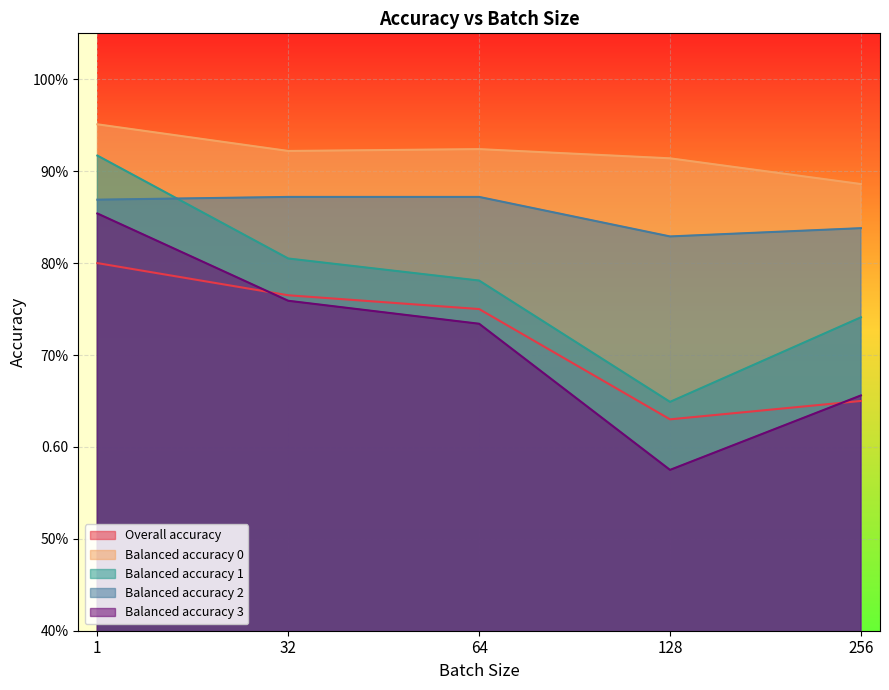

How many lines are shown in the chart?

5